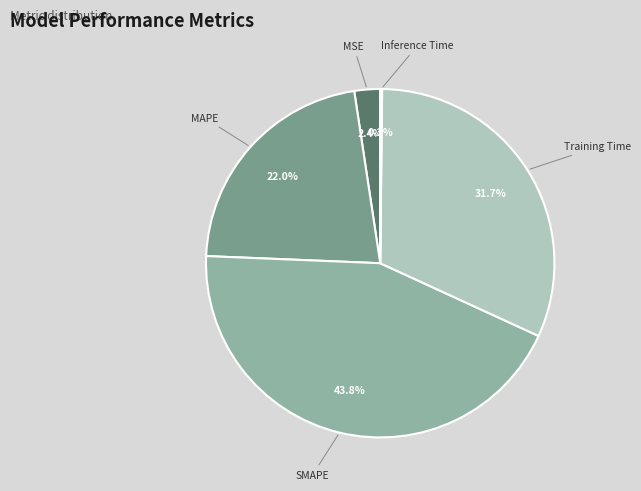

Which category has the biggest portion of the pie?

SMAPE